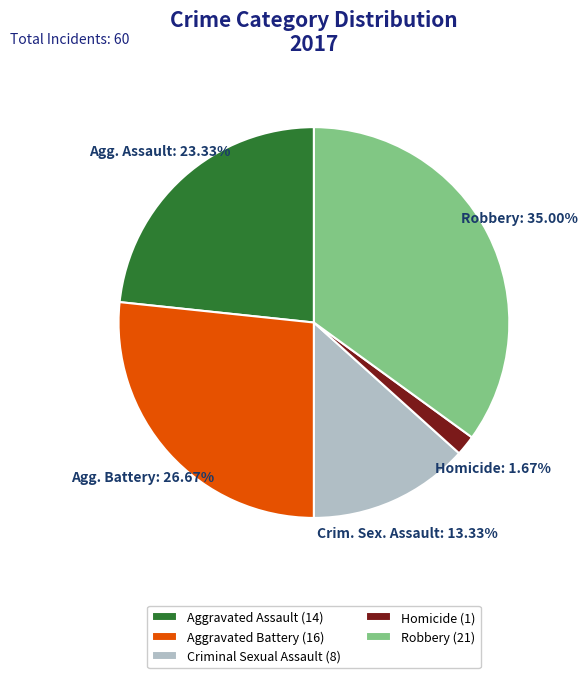

What is the ratio of the value at Robbery (21) to the value at Homicide (1)?

21.0